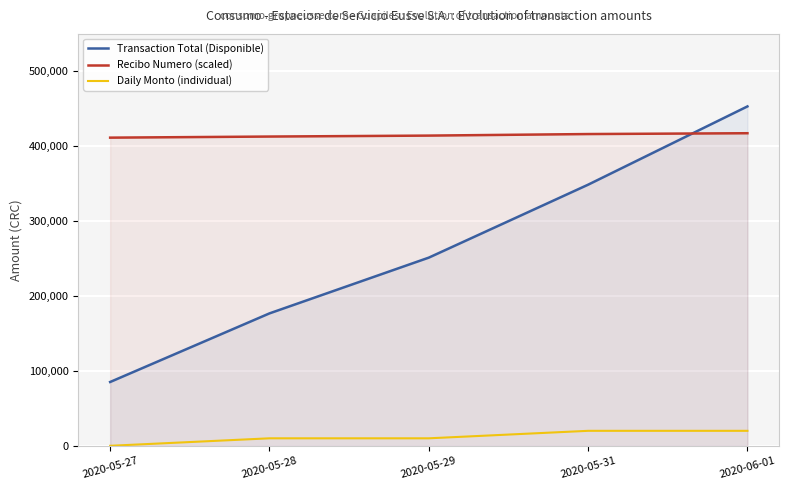

How many lines are shown in the chart?

3